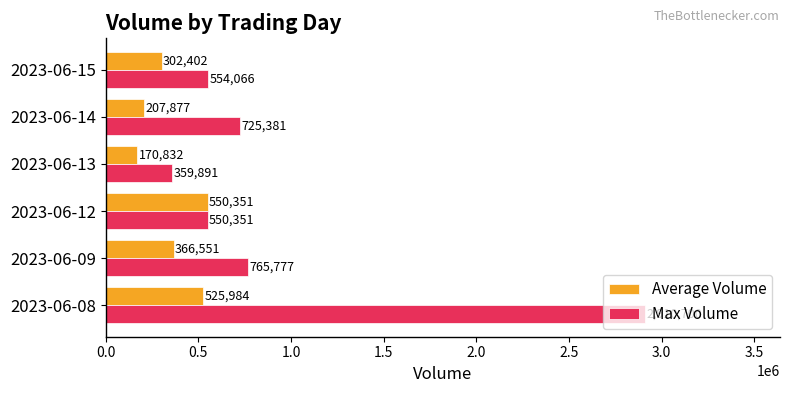

What is the difference between the Average Volume values at 2023-06-13 and 2023-06-08?

355152